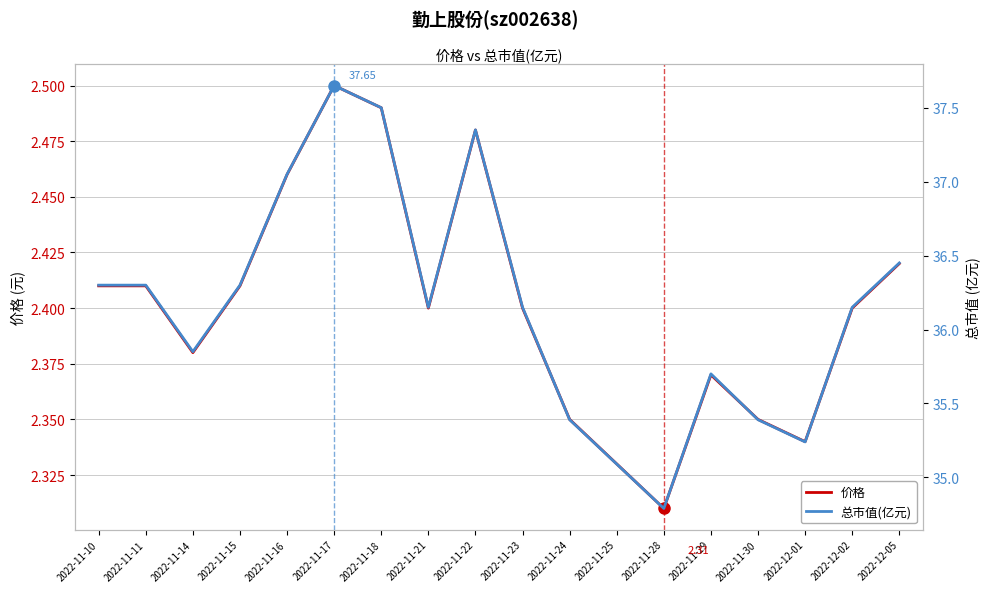

Which series has the largest total across all categories?

总市值(亿元)